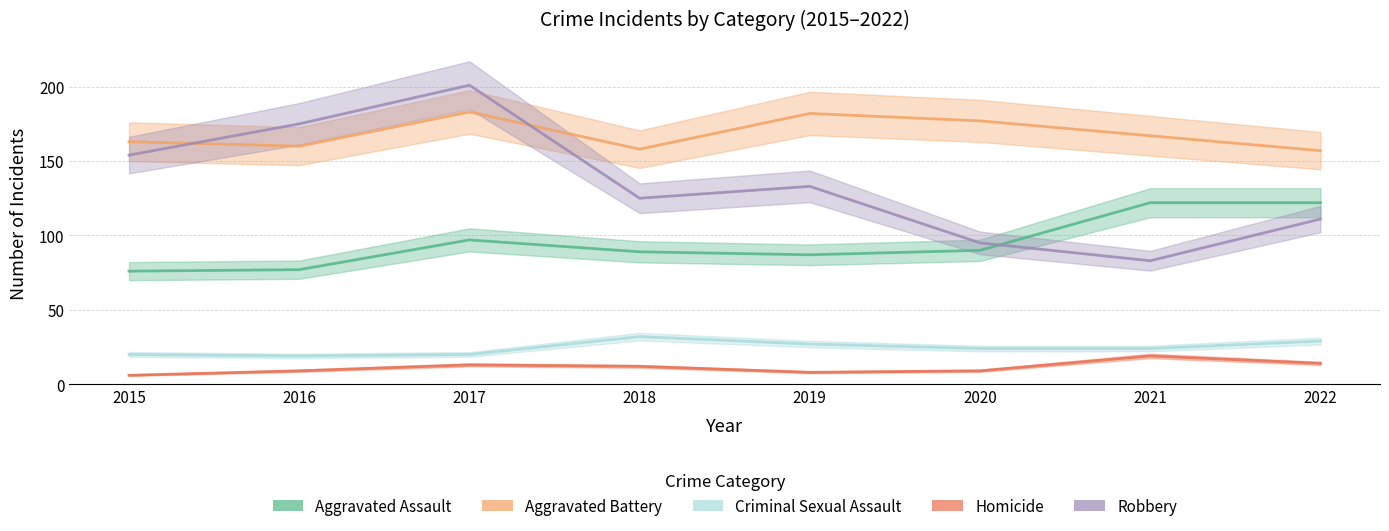

Where is the first local minimum for Aggravated Battery?

2016